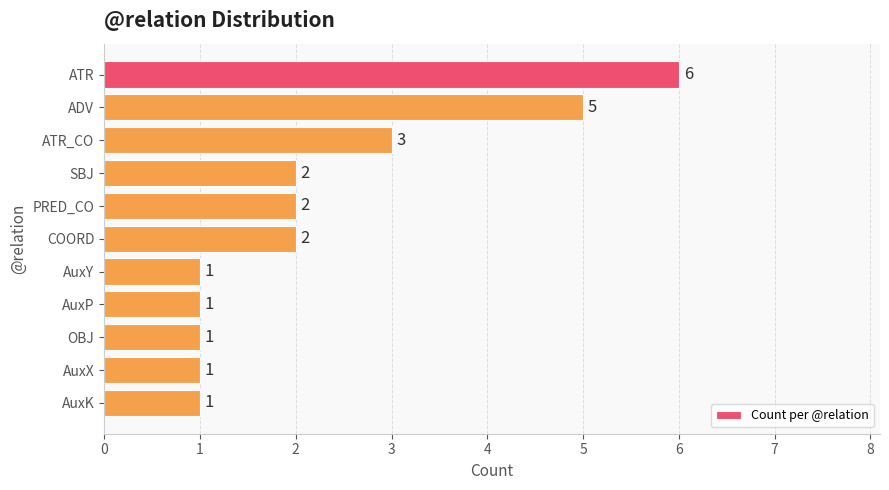

What is the label of the 6th bar from the top?

COORD